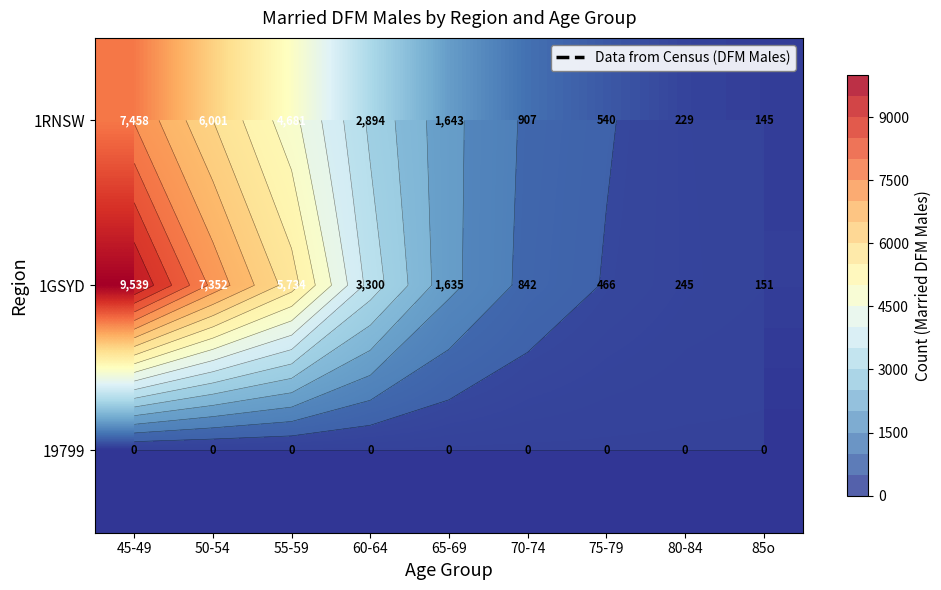

Which label corresponds to the smallest value in the chart?

45-49